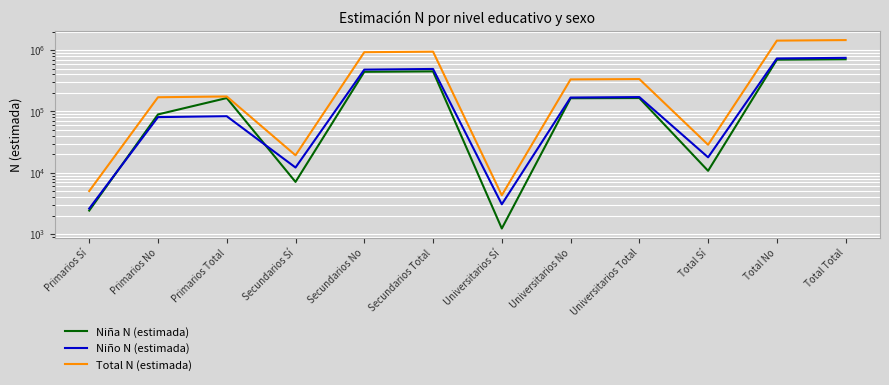

What is the difference between the maximum and minimum values in the Niña N (estimada) series?

705690